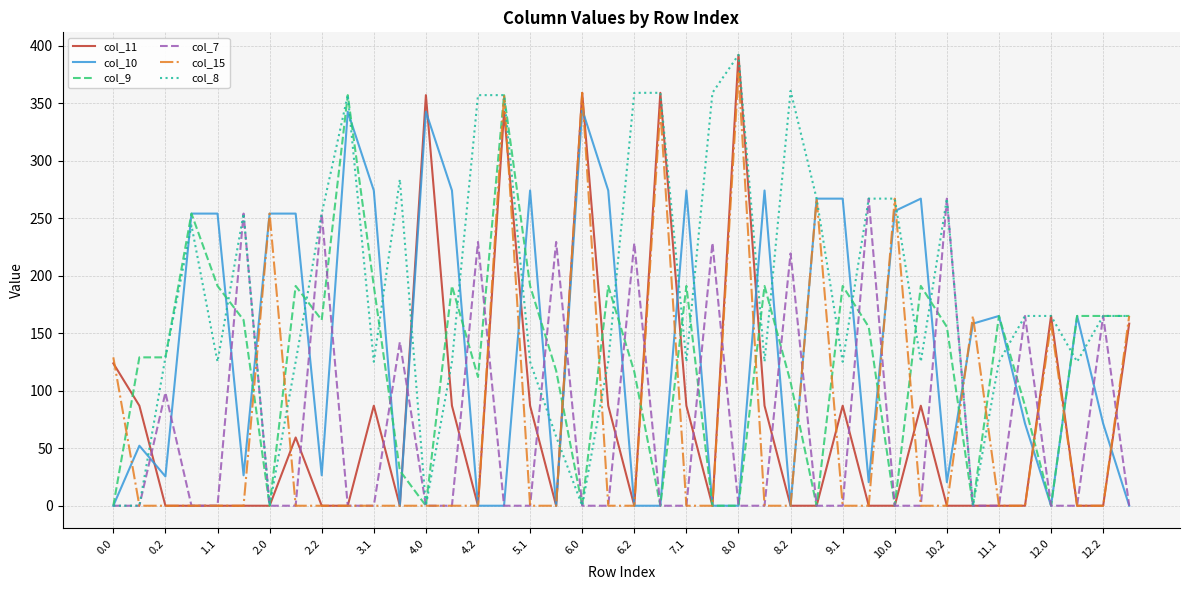

Which series has the largest total across all categories?

col_8